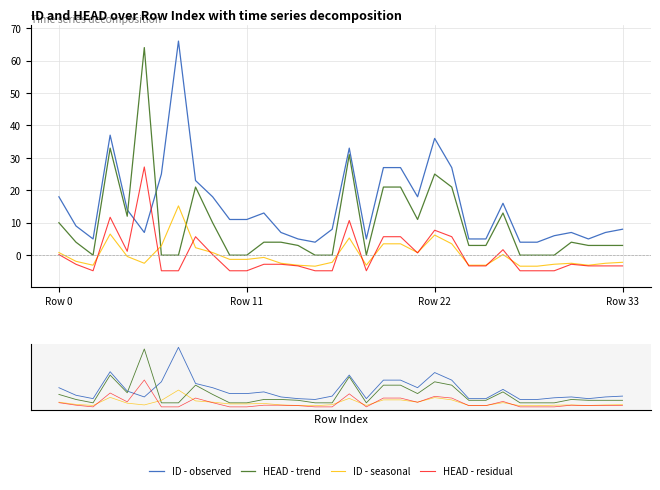

What is the sum of all HEAD - trend values?

327.0